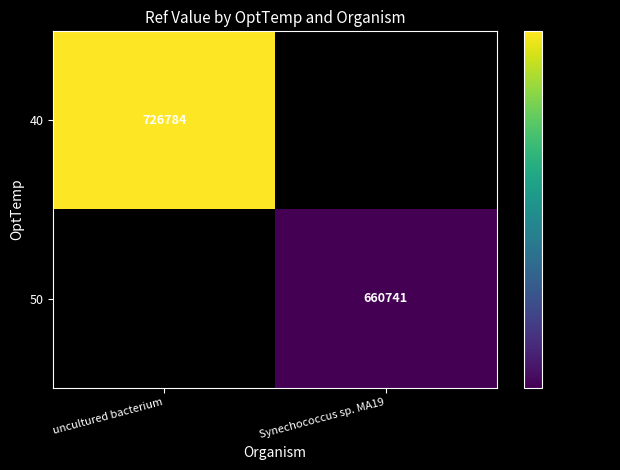

The value of 40 at uncultured bacterium is 726784. True or false?

True